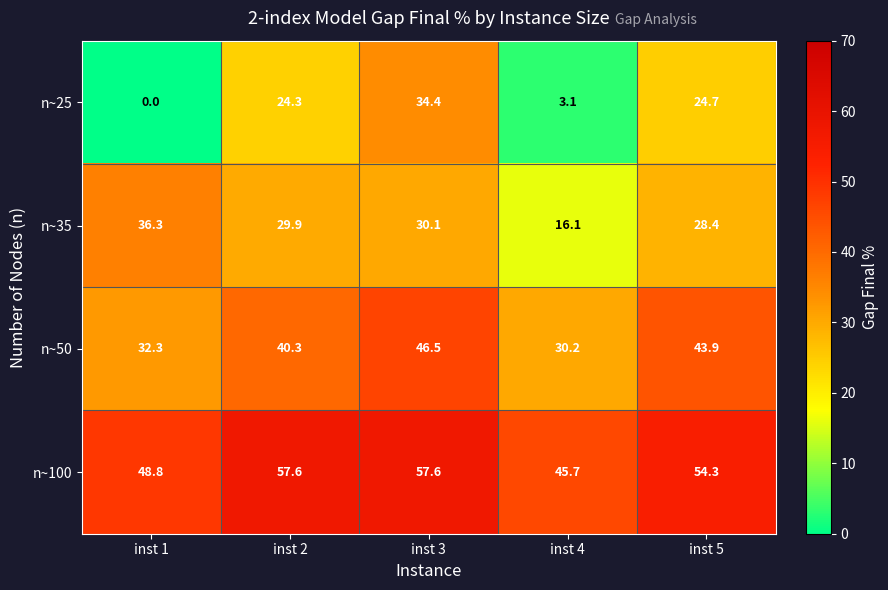

Rank the series by their average value, from lowest to highest.

n~25, n~35, n~50, n~100